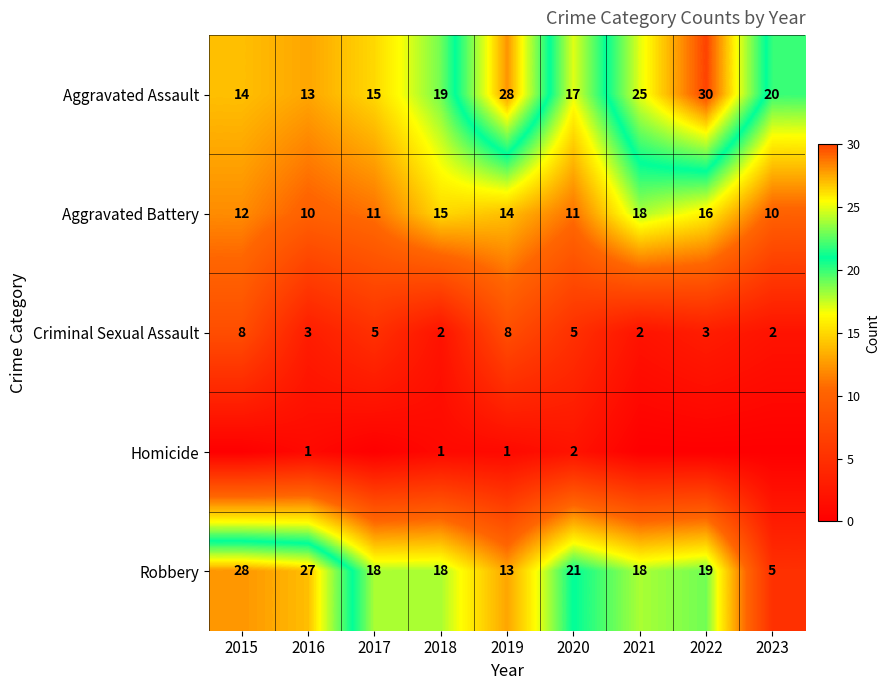

Is it true that Aggravated Battery equals 8 at 2015?

False